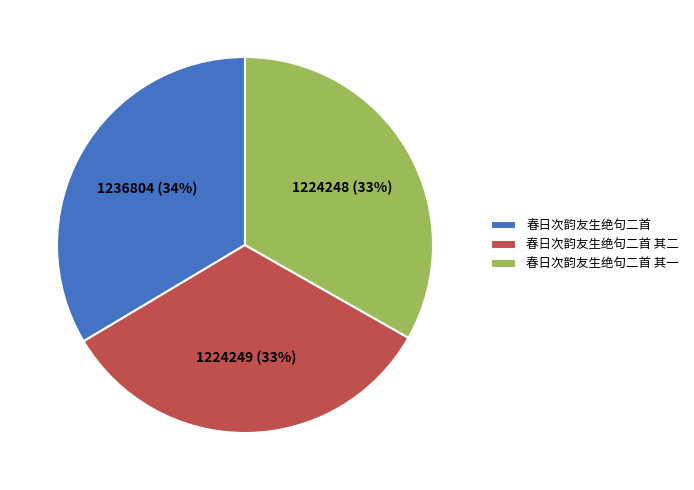

Is 春日次韵友生绝句二首 the majority of the pie?

No